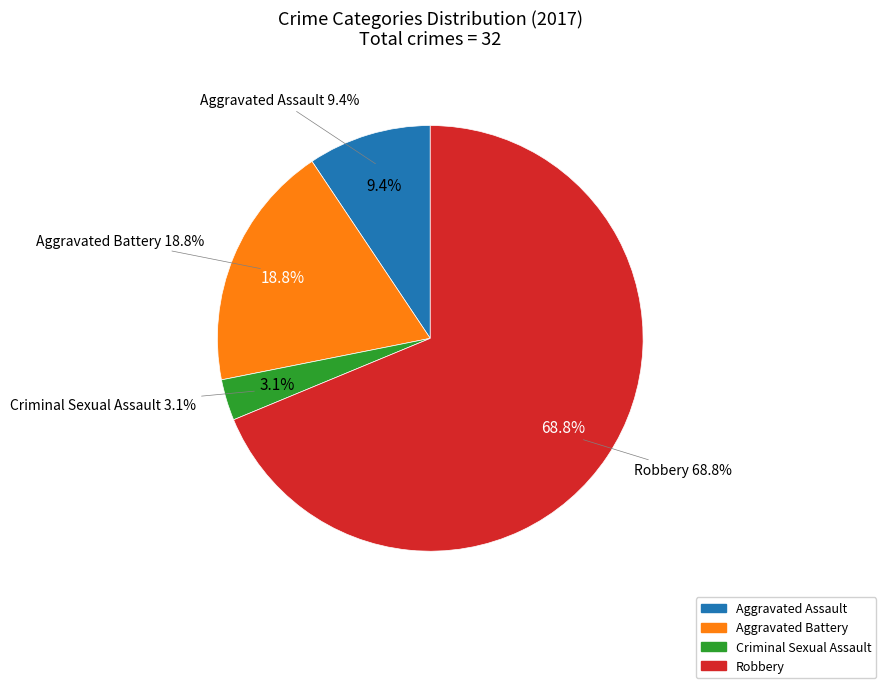

To the nearest percent, what is the difference between the Aggravated Assault and Robbery slice percentages?

59%